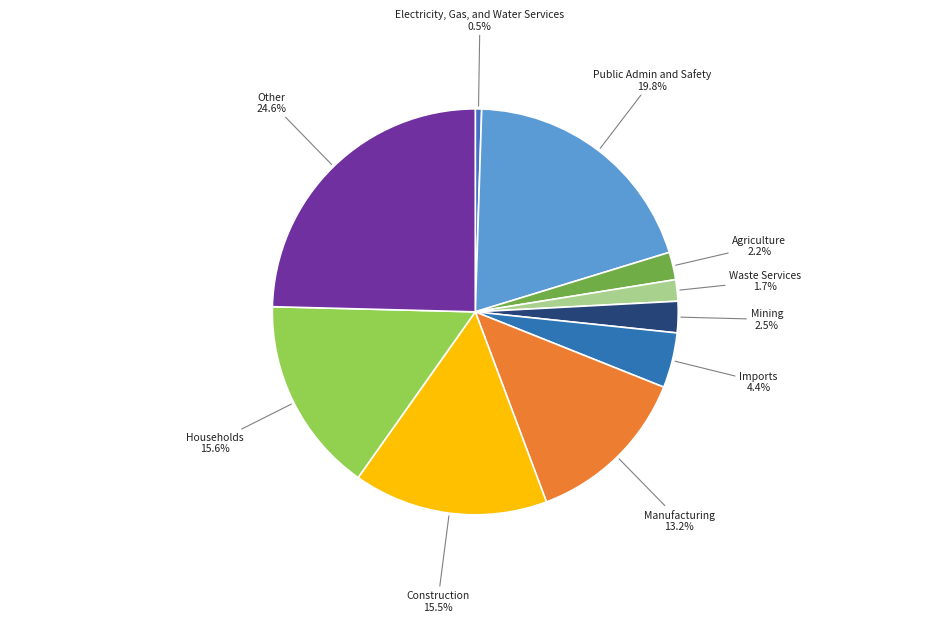

Count the number of slices in the pie.

10